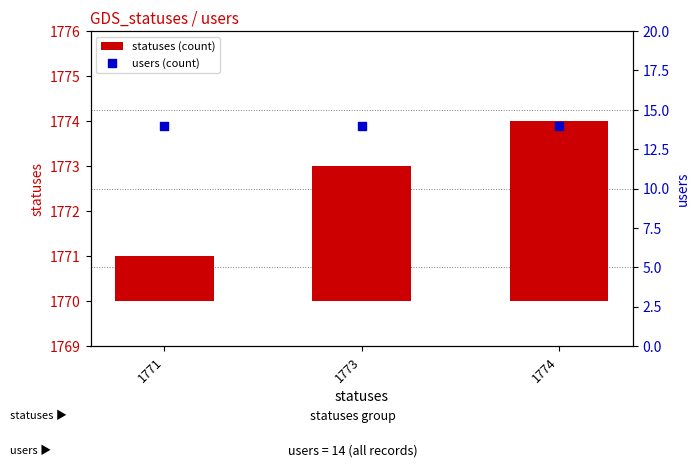

Which series reaches the maximum Y coordinate?

users (count)